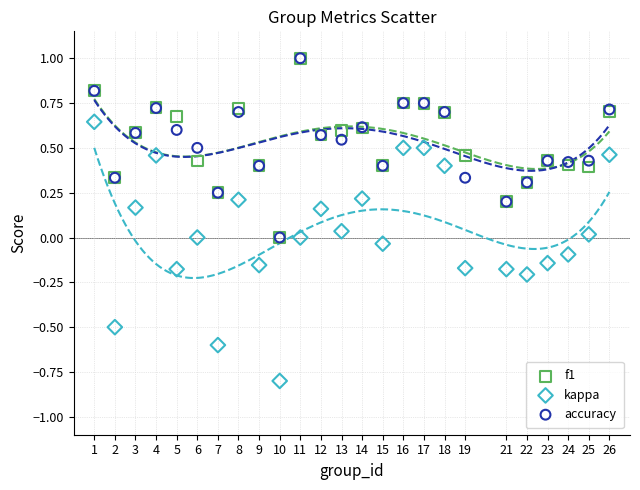

What are all the series names shown in the legend?

f1, kappa, accuracy